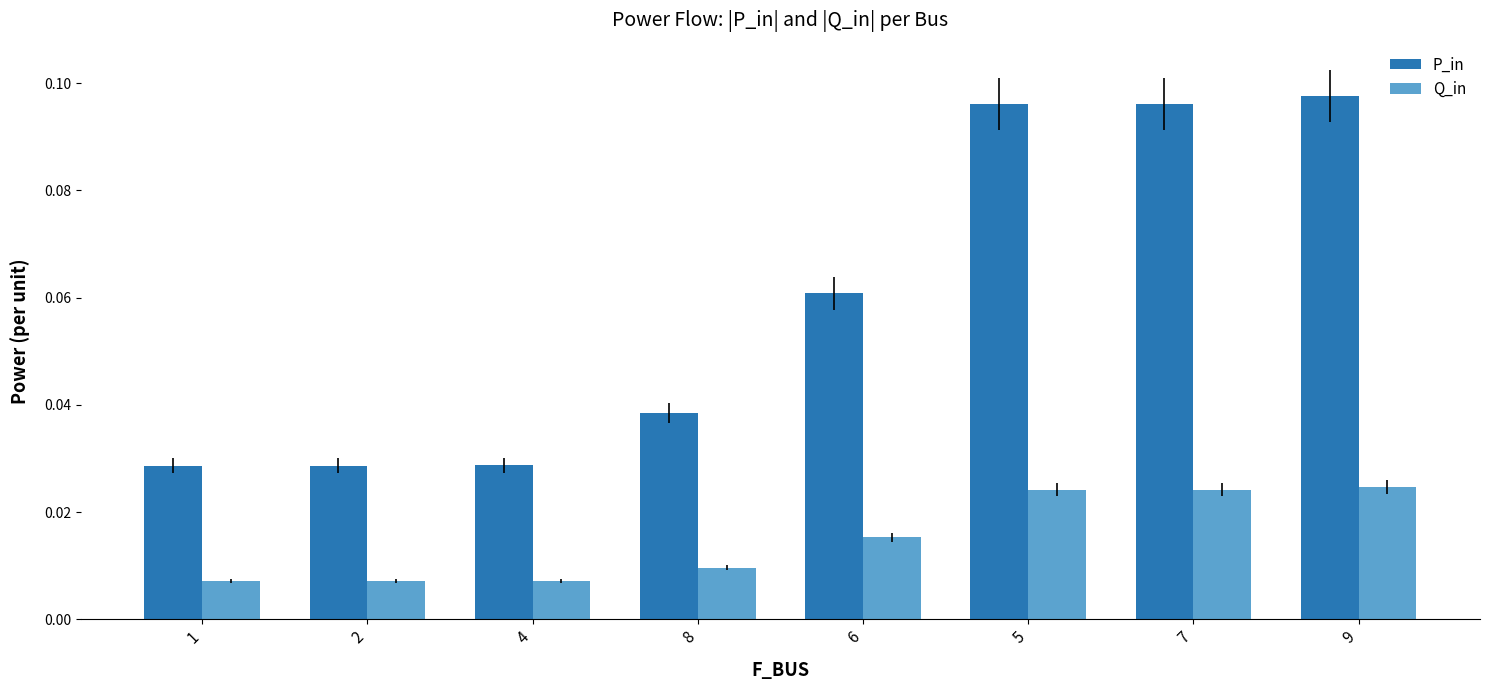

Does the chart contain stacked bars?

No